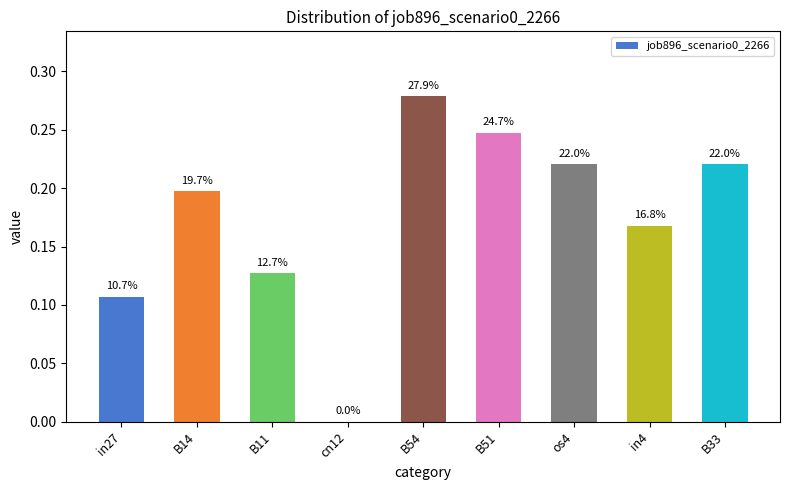

At which category does the chart reach its minimum across all series?

cn12